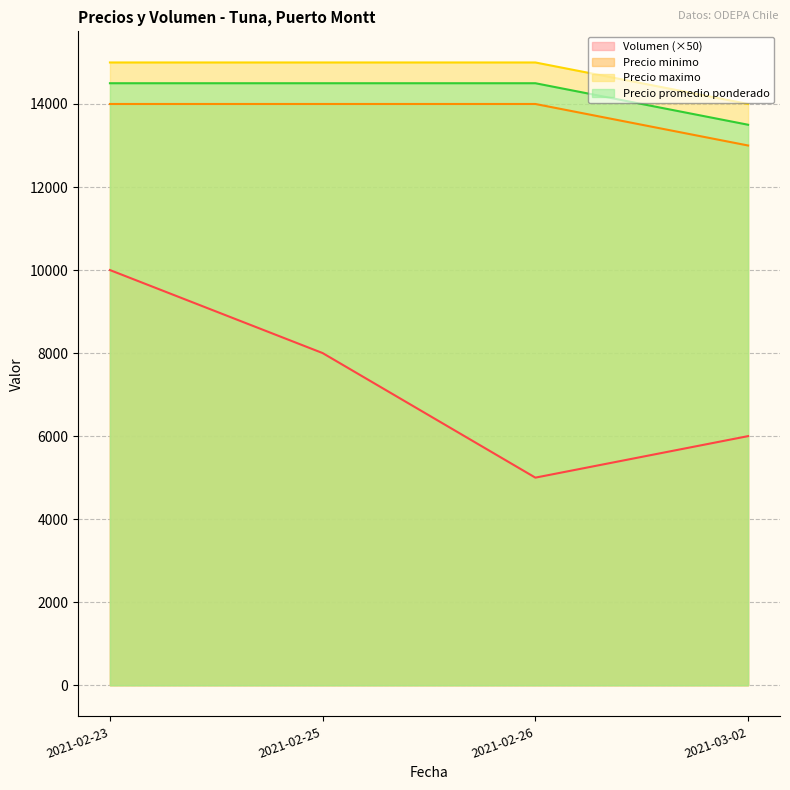

What is the minimum value for Precio promedio ponderado?

13500